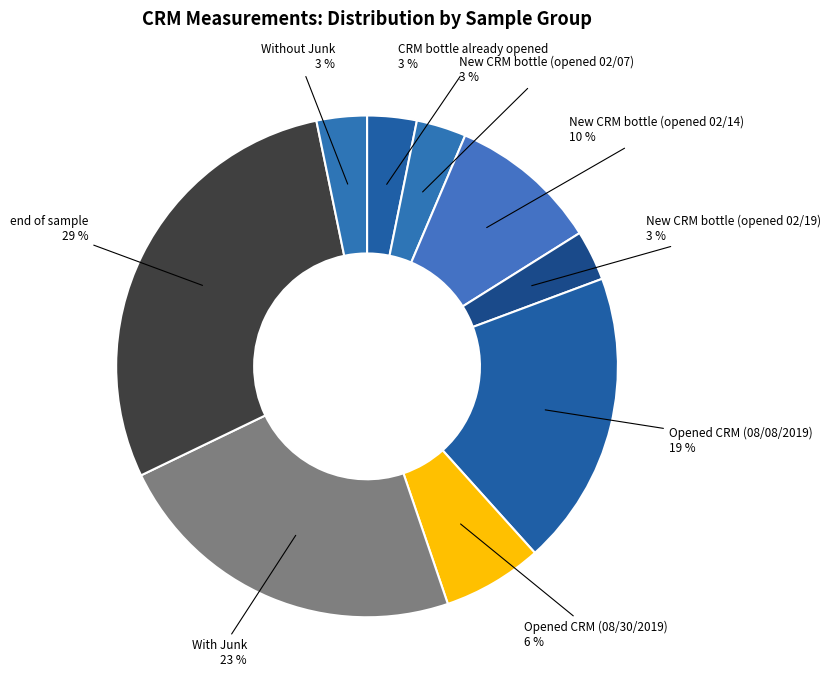

Is it true that end of sample is 29% of the pie?

True